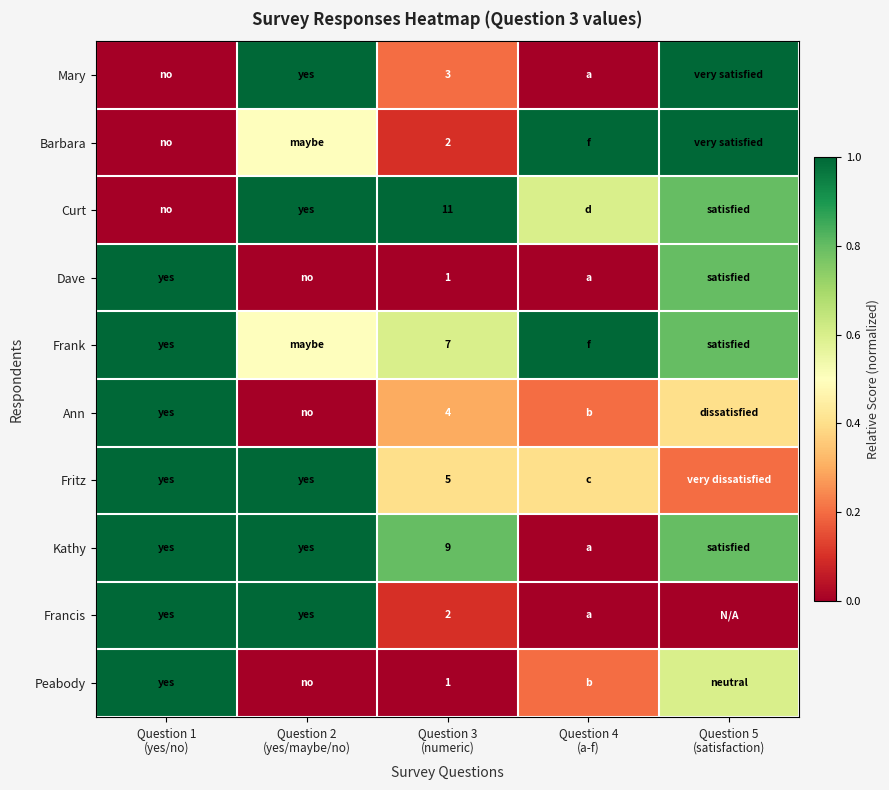

How many data points in Mary are above 0?

3